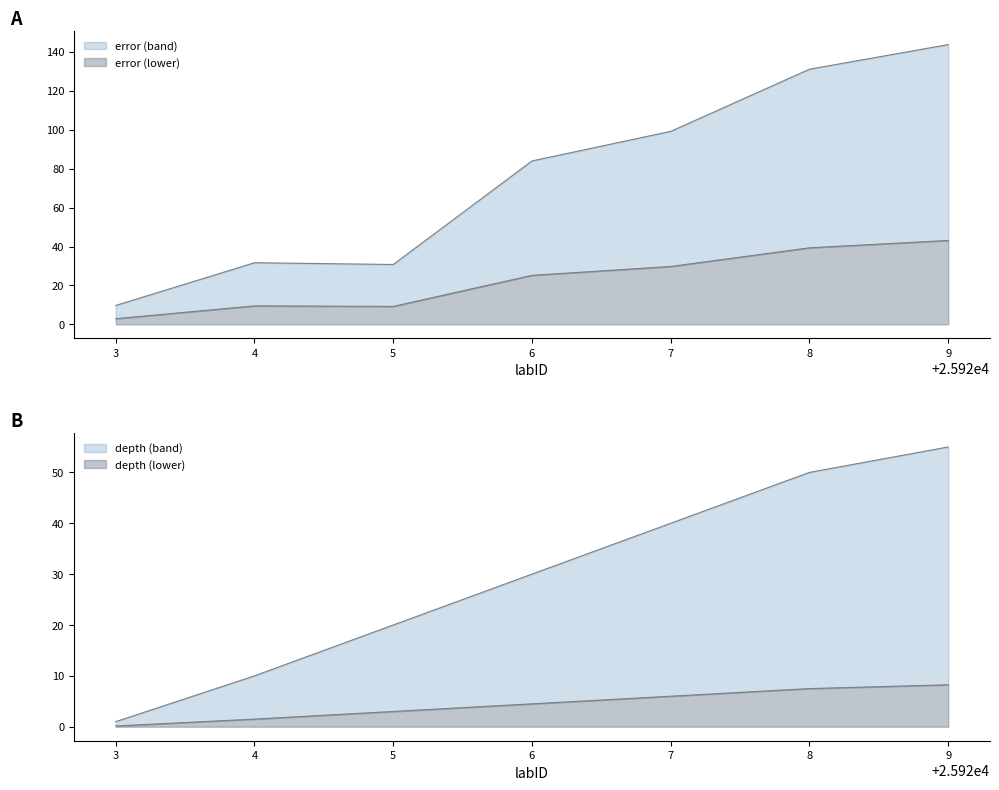

How many data points in error are less than 83?

3